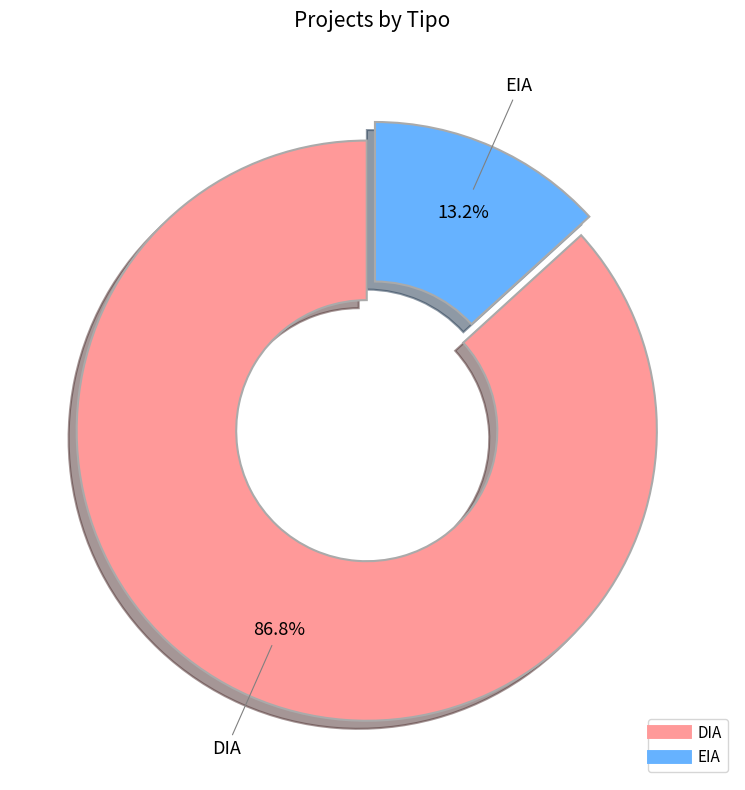

Does EIA represent more than half of the total?

No